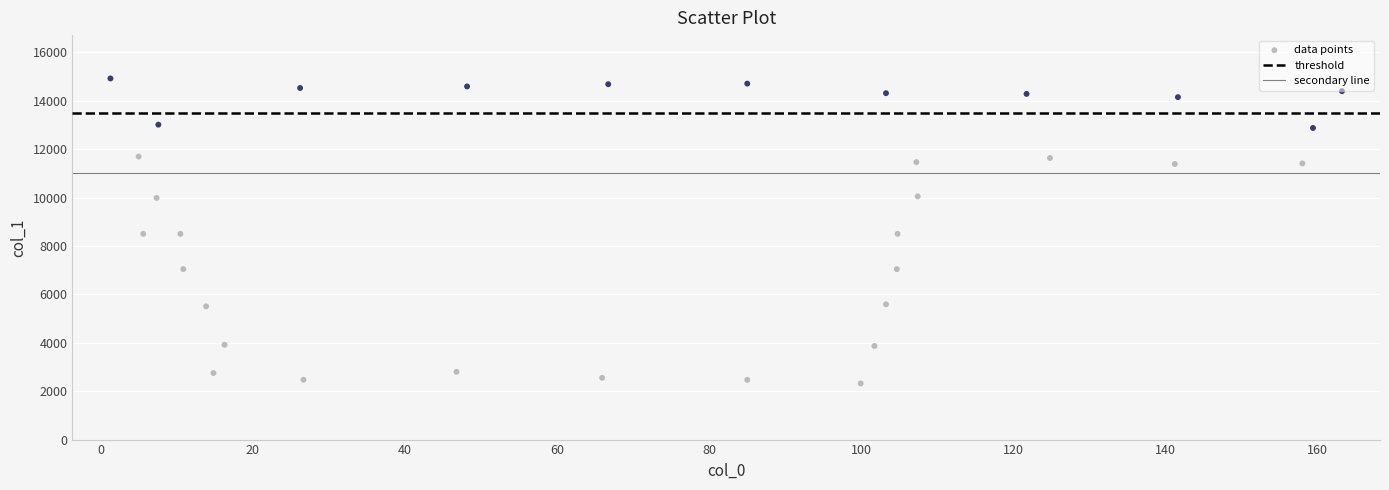

What is the range of X values (max minus min)?

161.9